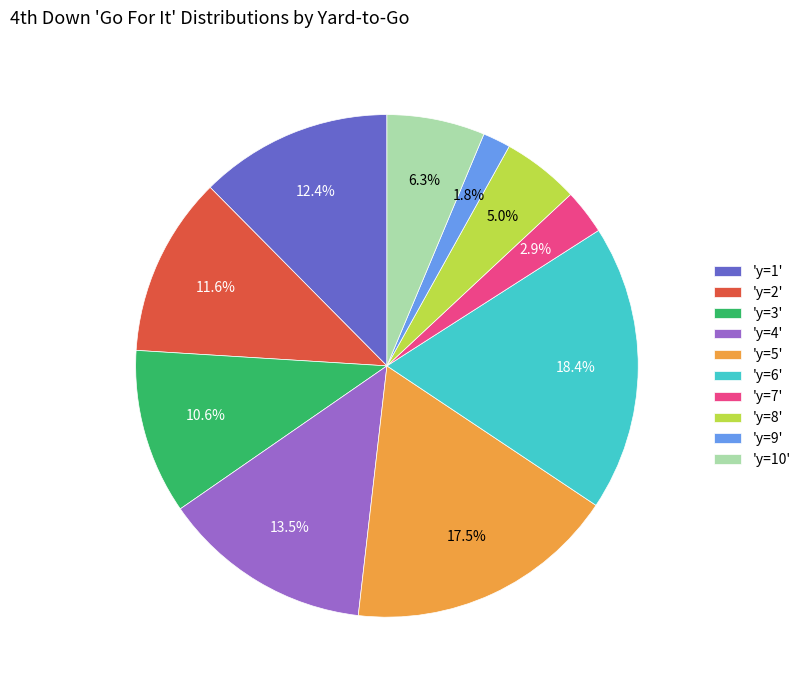

Between 'y=8' and 'y=3', which is larger?

'y=3'